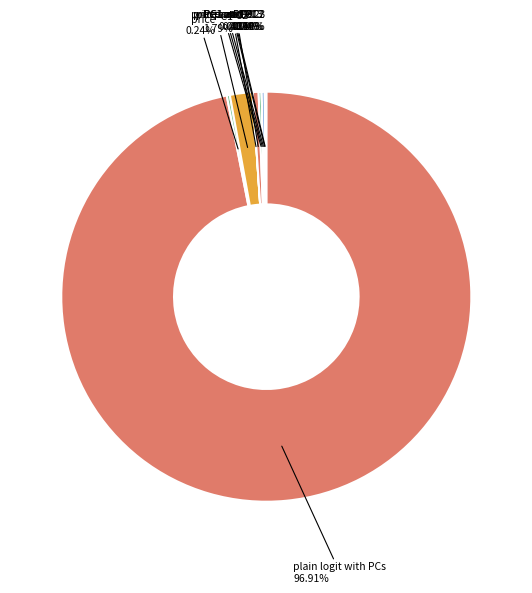

Does plain logit with PCs account for over 50% of the chart?

Yes